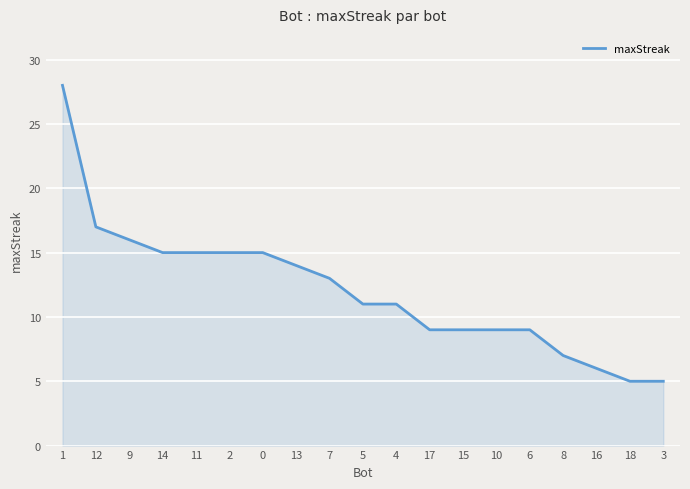

What is the difference between the maximum and minimum values?

23